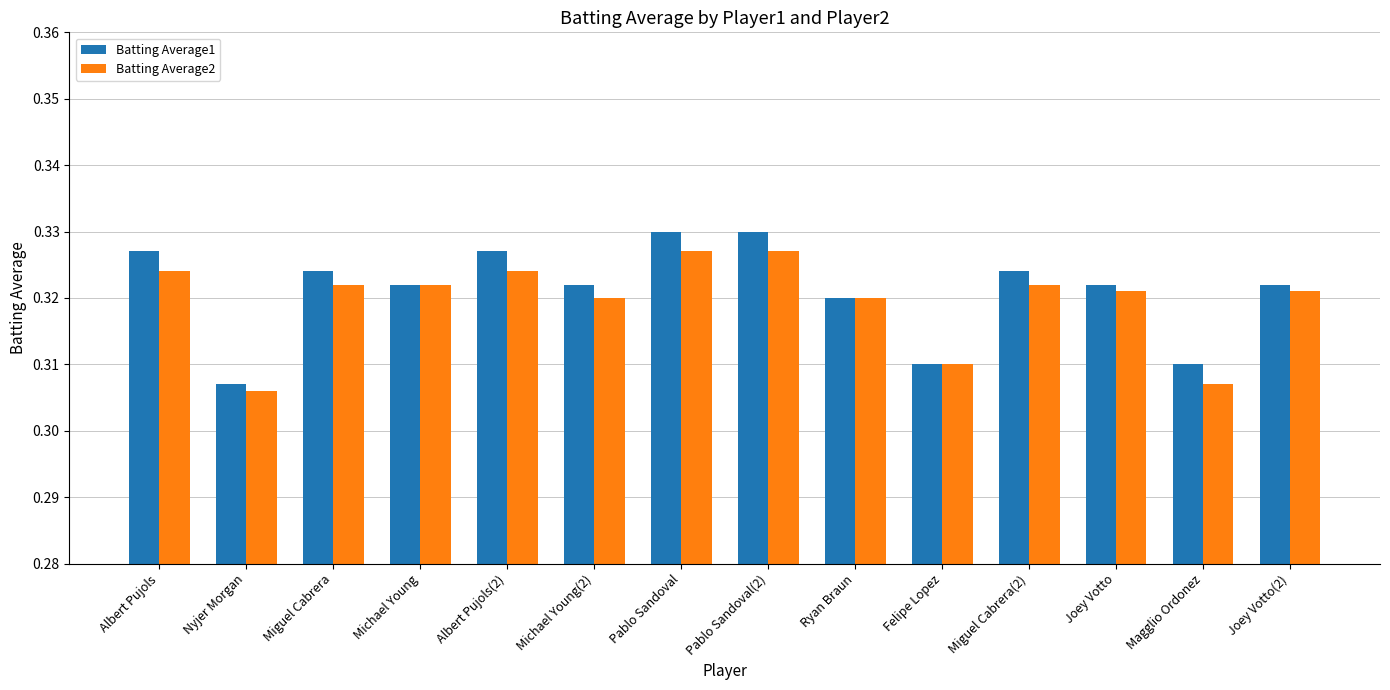

What position from the right is Miguel Cabrera?

12